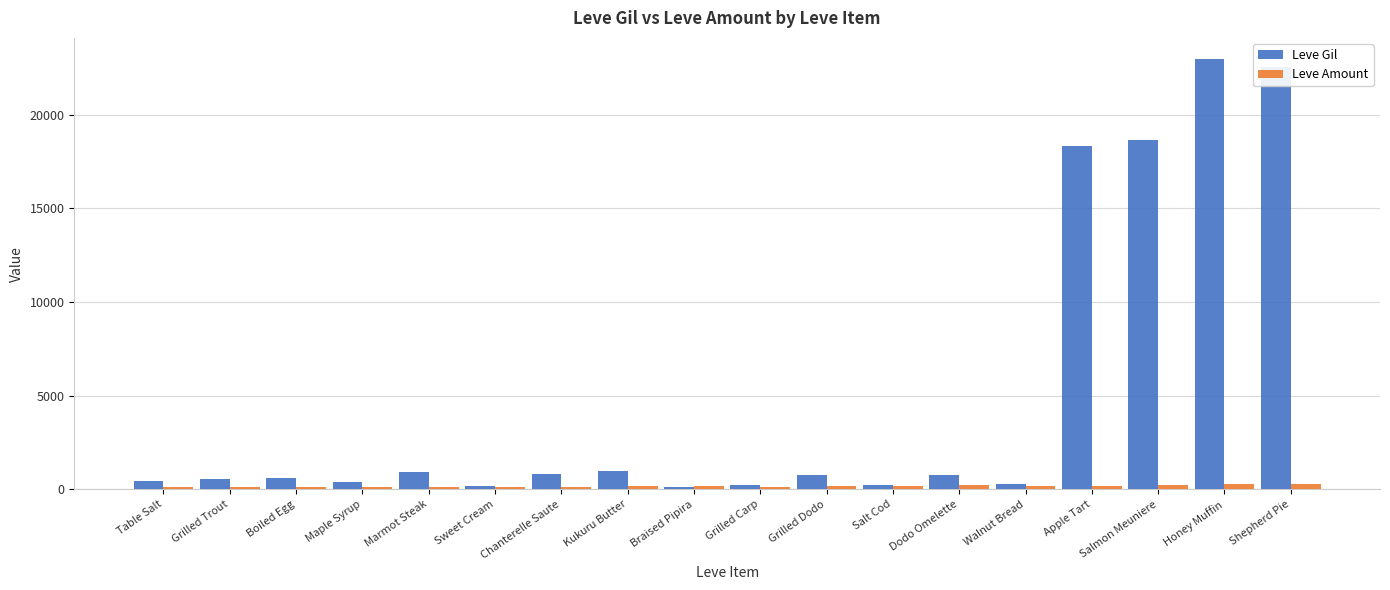

Which series has the widest spread of values?

Leve Gil